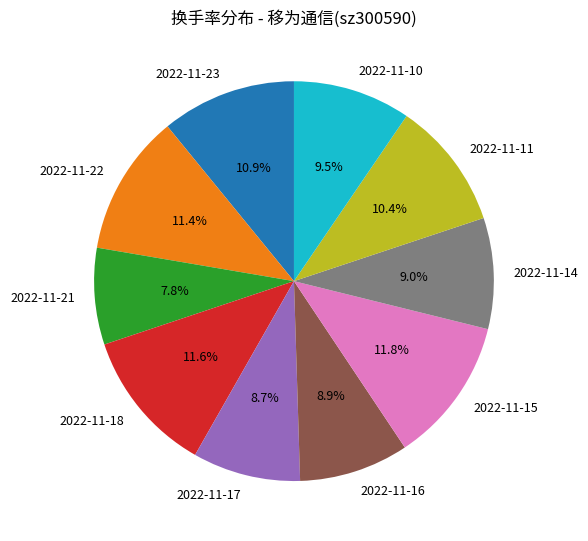

To the nearest percent, what portion does 2022-11-18 represent?

12%